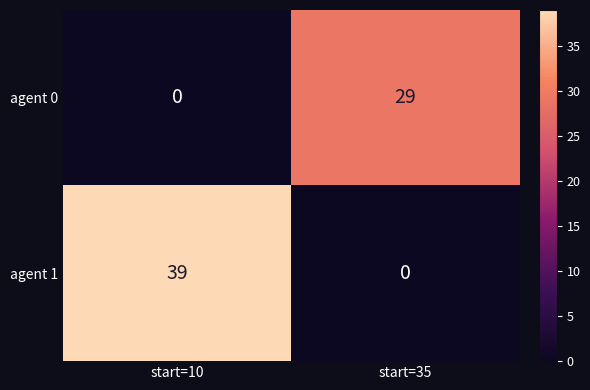

What is the spread (max minus min) of values at start=10?

39